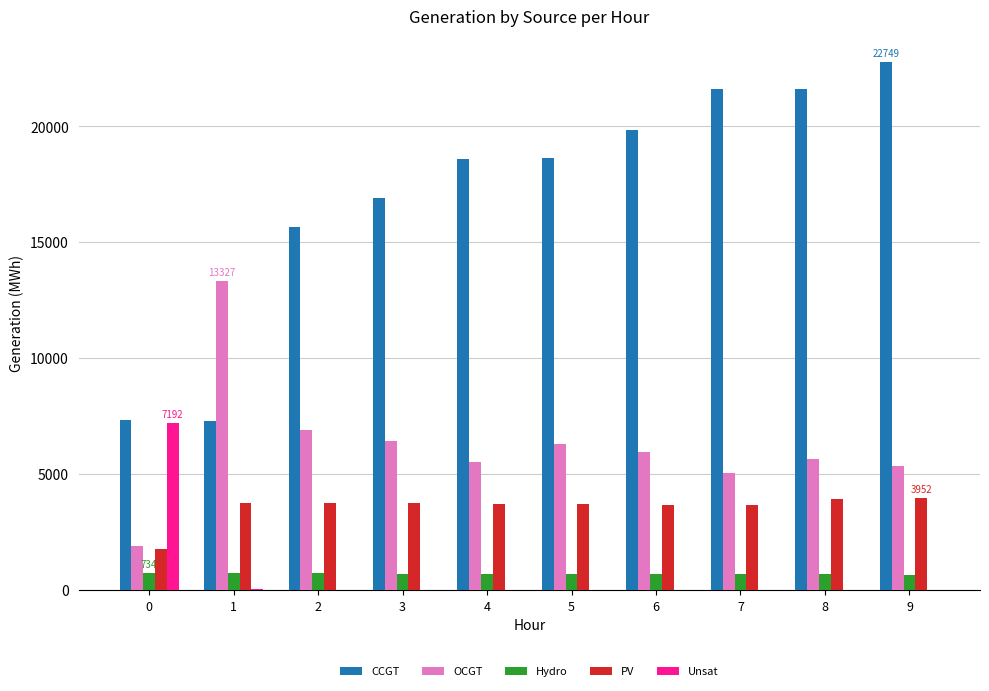

The value of OCGT at 8 is 5646. True or false?

True